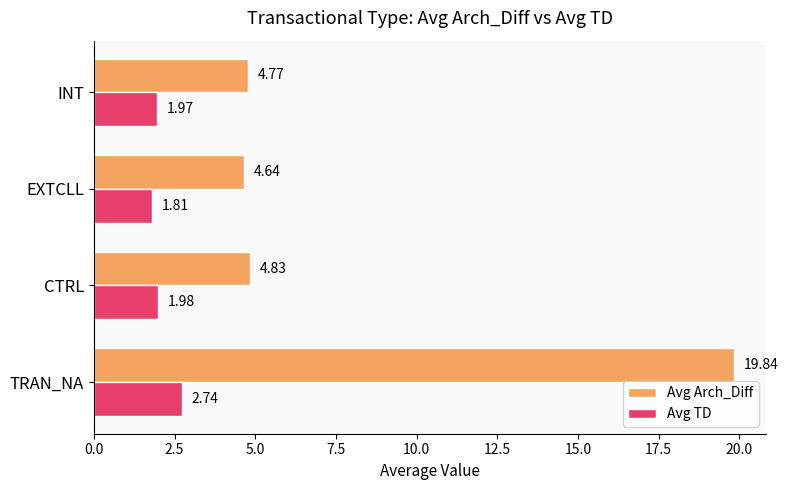

What is the difference between the highest and lowest values at TRAN_NA?

17.1